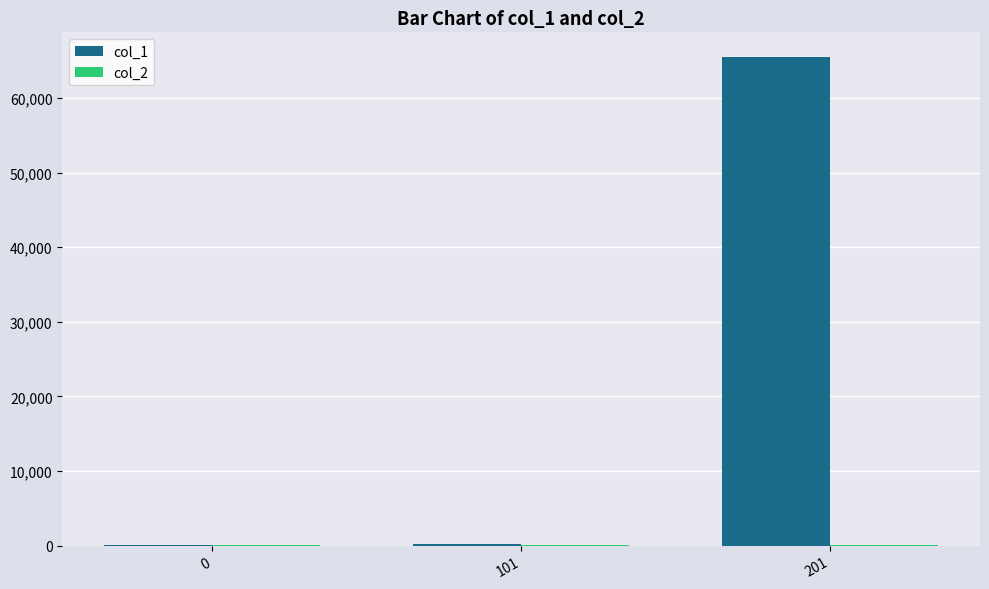

At which category is the sum across all series the highest?

201